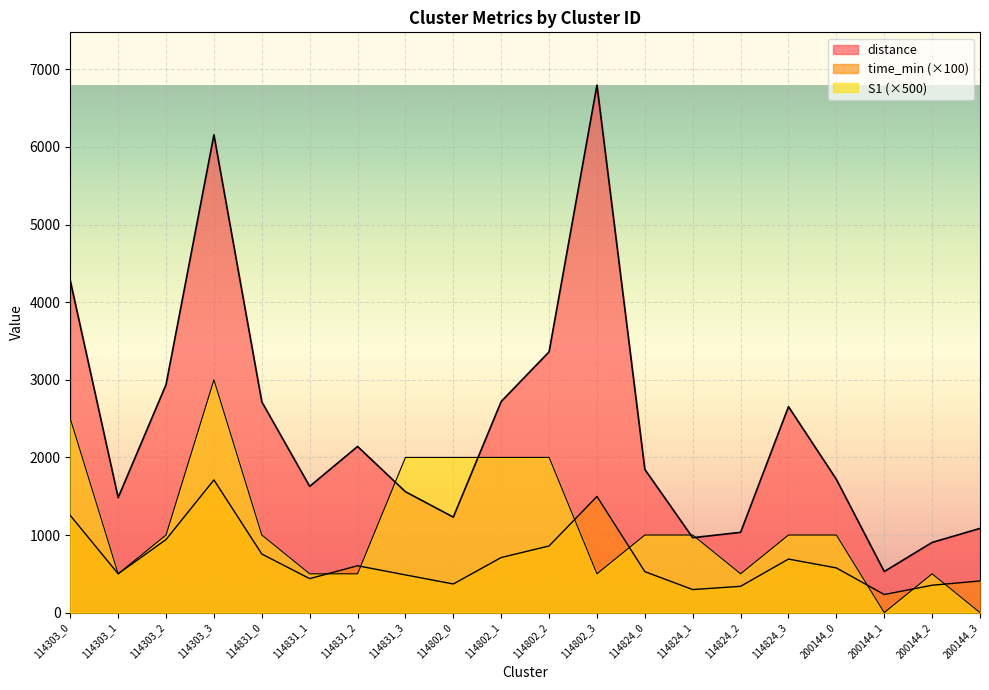

How many values in the distance series are below 1845?

10